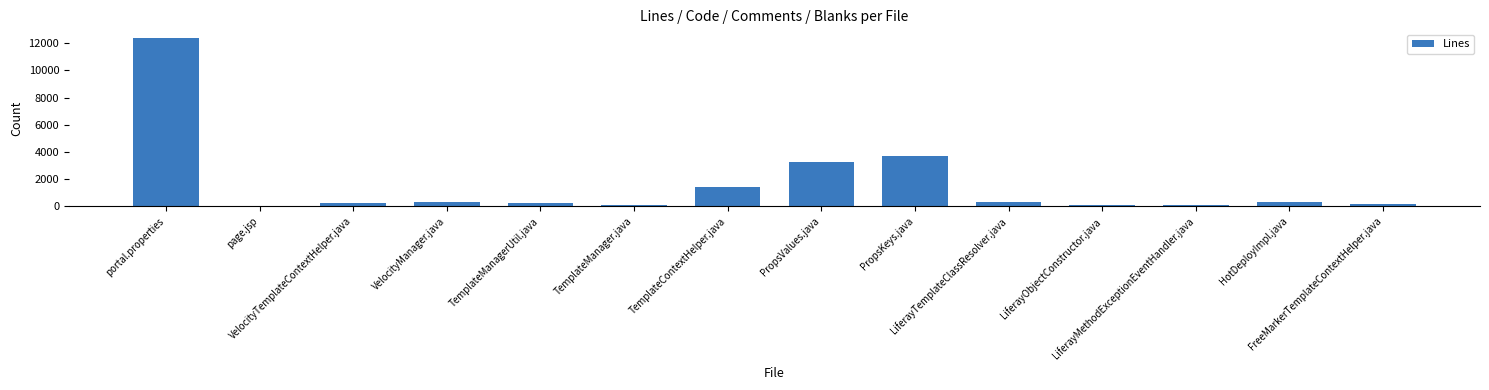

Which has a higher value, PropsKeys.java or portal.properties?

portal.properties